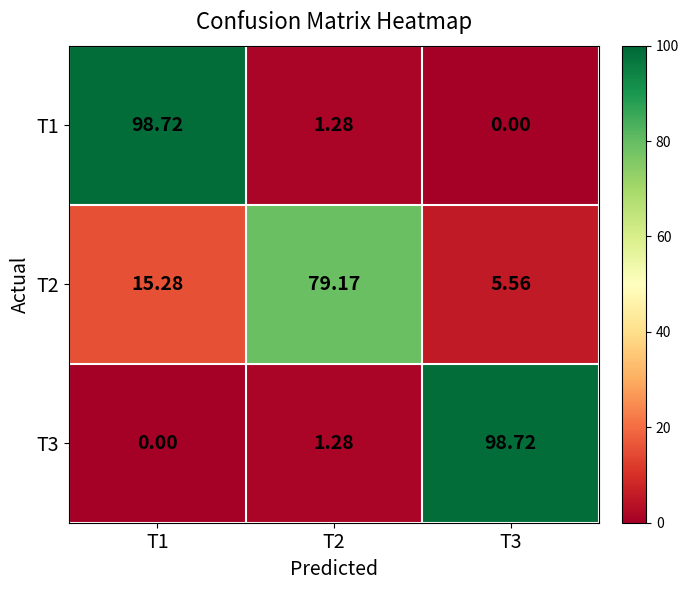

How many distinct data groups are displayed?

3